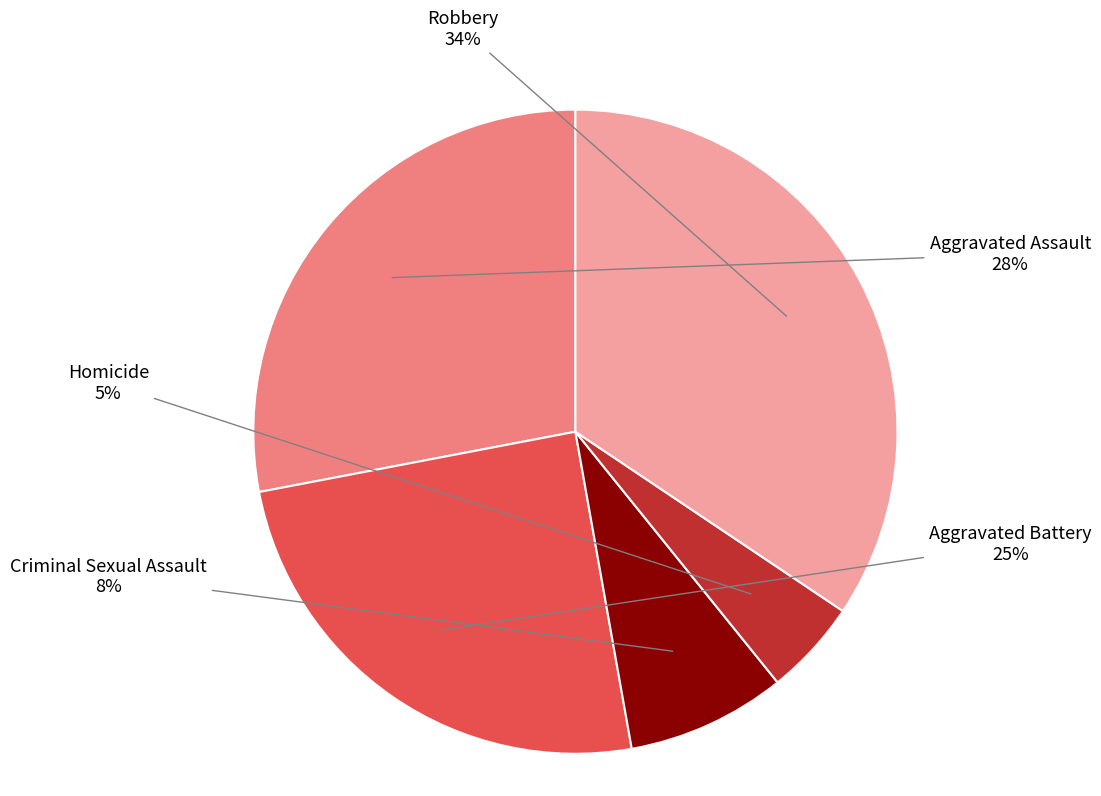

Between Aggravated Assault and Aggravated Battery, which is larger?

Aggravated Assault